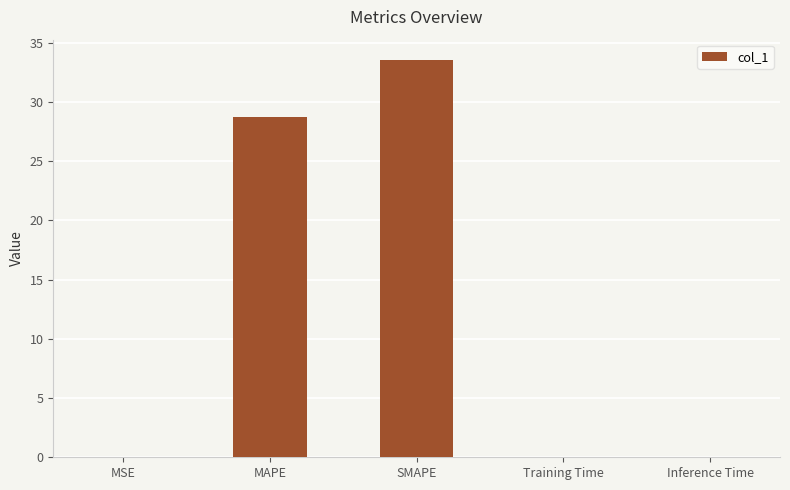

Is it true that the value at SMAPE is 58.1?

False